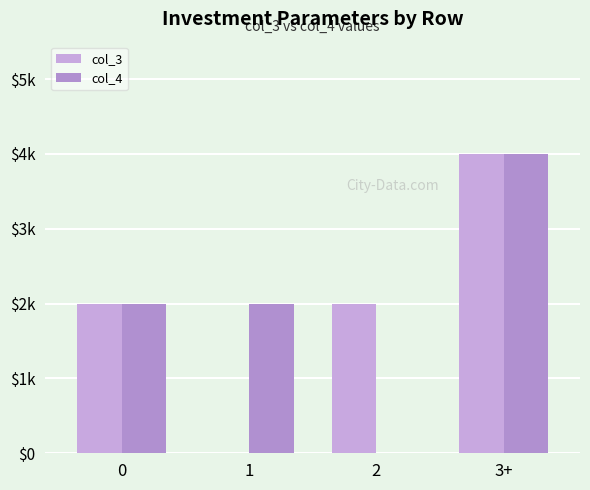

How many positive values does the col_3 series have?

3